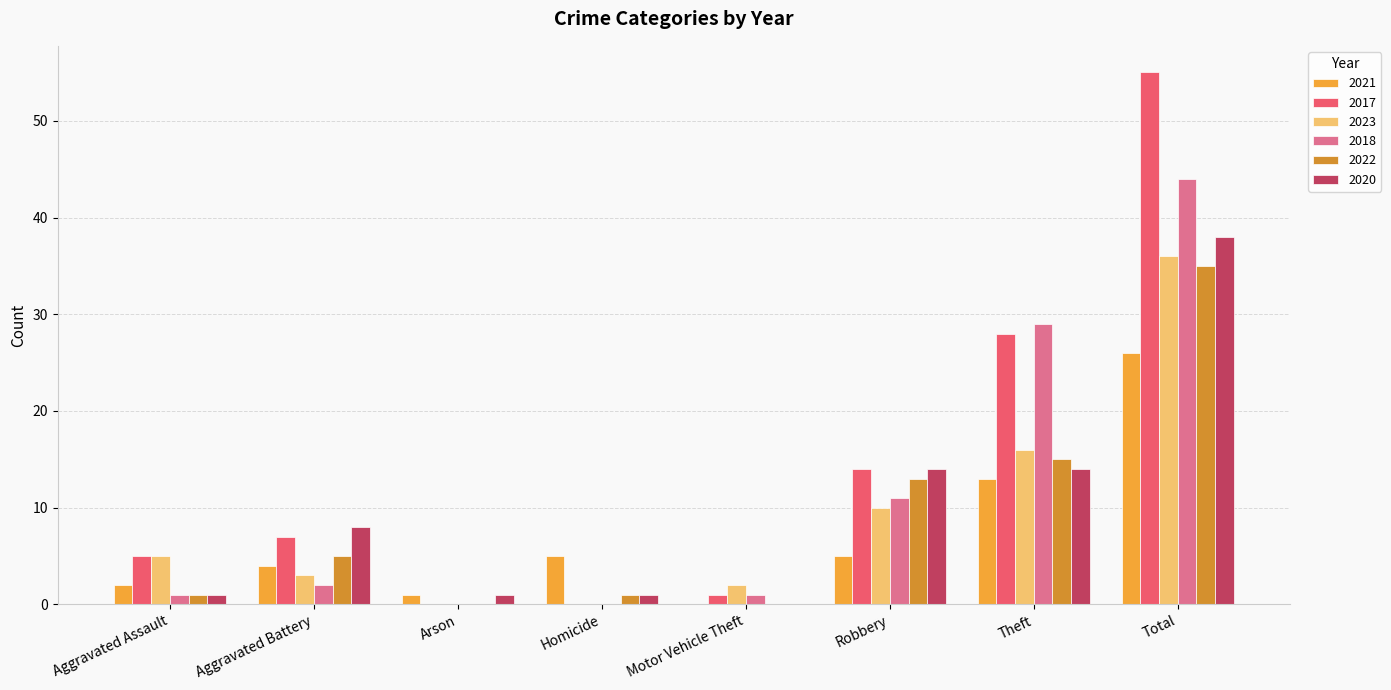

Rank the categories by 2021 value from highest to lowest.

Total, Theft, Homicide, Robbery, Aggravated Battery, Aggravated Assault, Arson, Motor Vehicle Theft